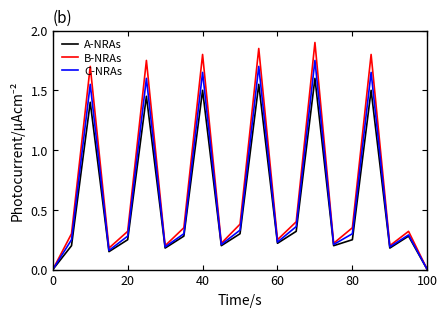

Rank the series by their maximum value, from highest to lowest.

B-NRAs, C-NRAs, A-NRAs